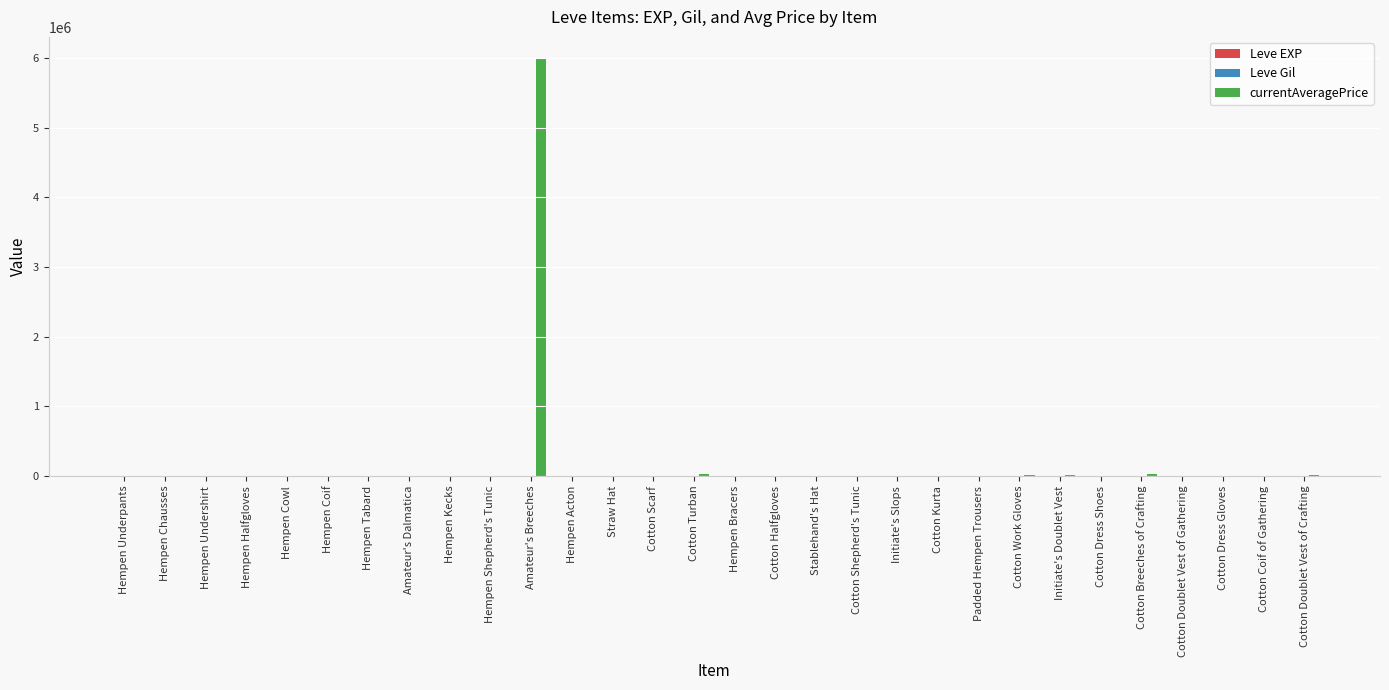

At which category is the sum across all series the highest?

Amateur's Breeches